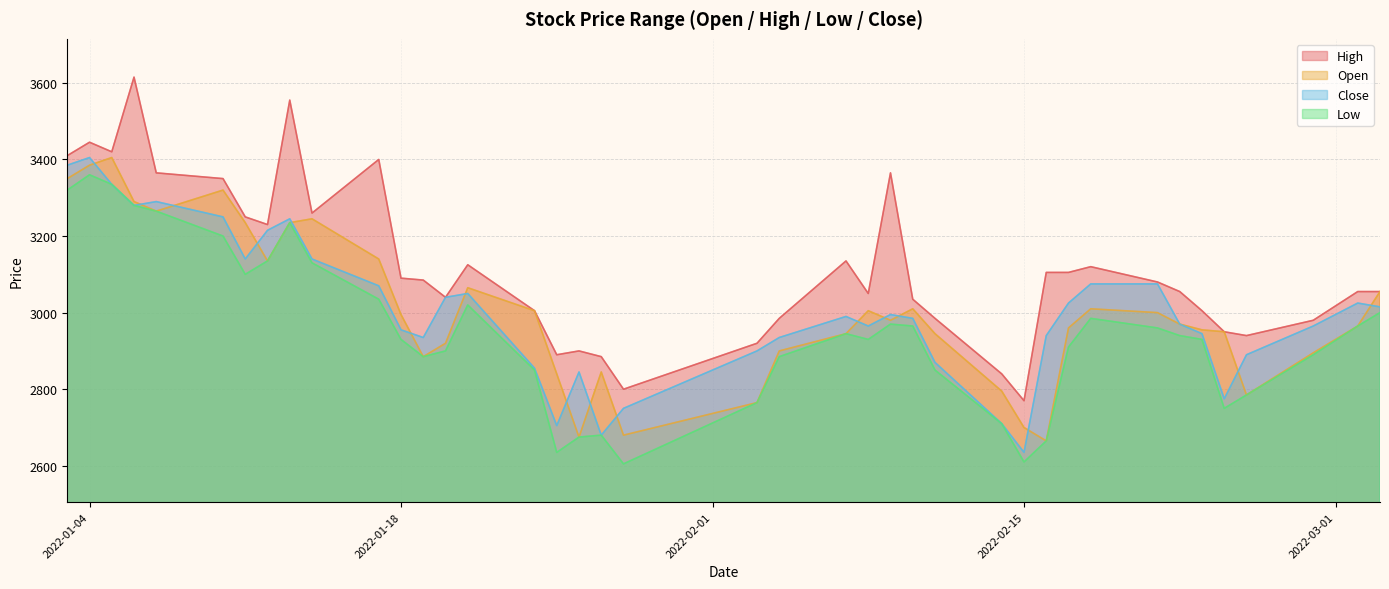

At which label is Open closest to 3035?

2022-03-03